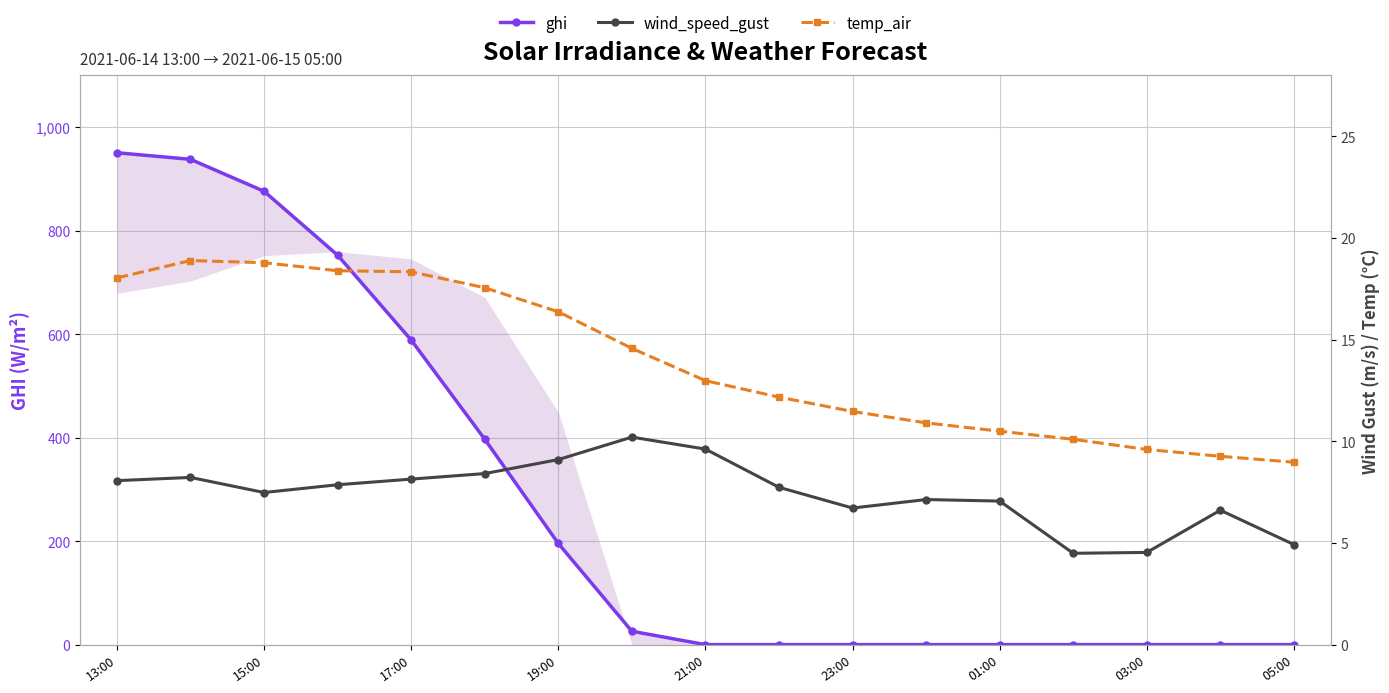

Count the number of categories in the chart.

17